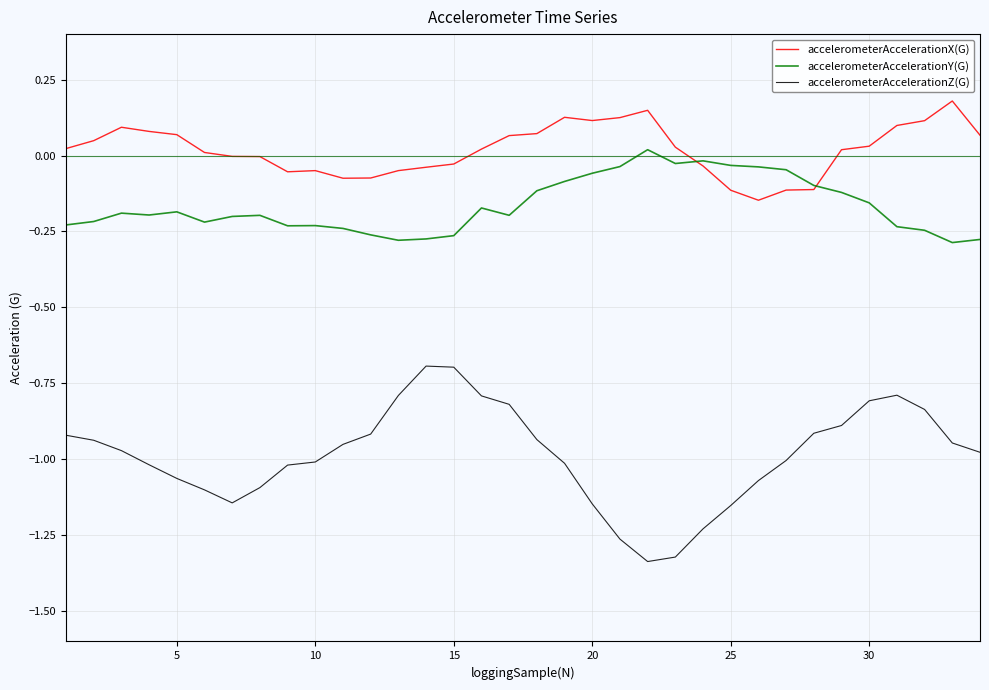

Which series has the largest range (max minus min)?

accelerometerAccelerationZ(G)